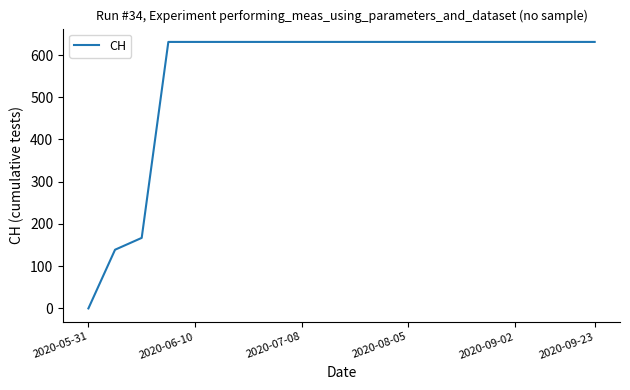

What is the greatest value displayed?

631